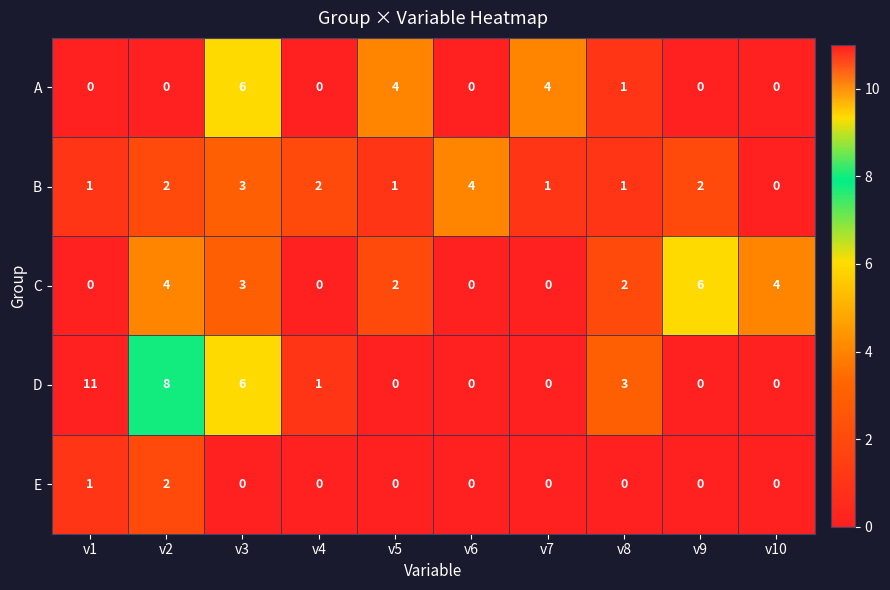

What is the maximum value shown in the chart?

11